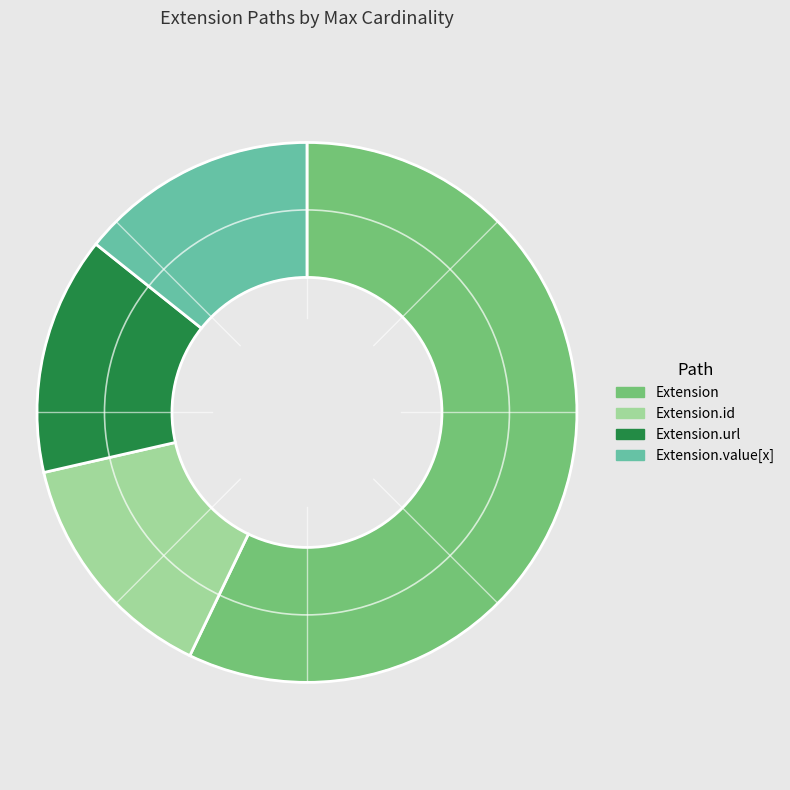

Is it true that Extension.url is 5% of the pie?

False